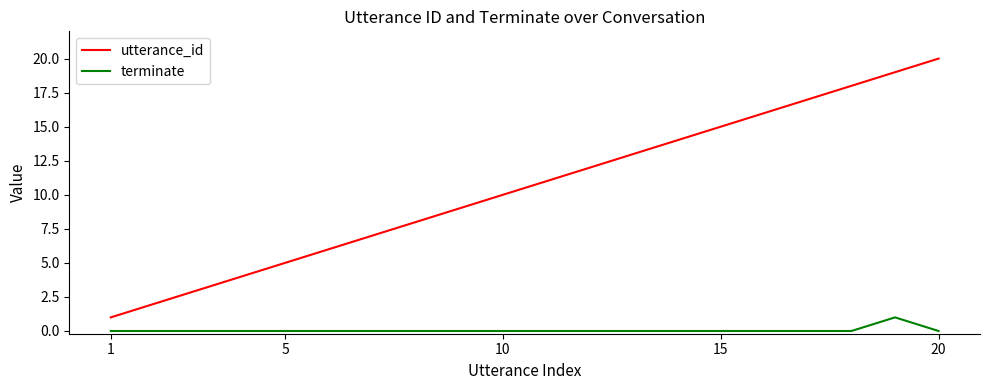

What is the greatest value displayed?

20